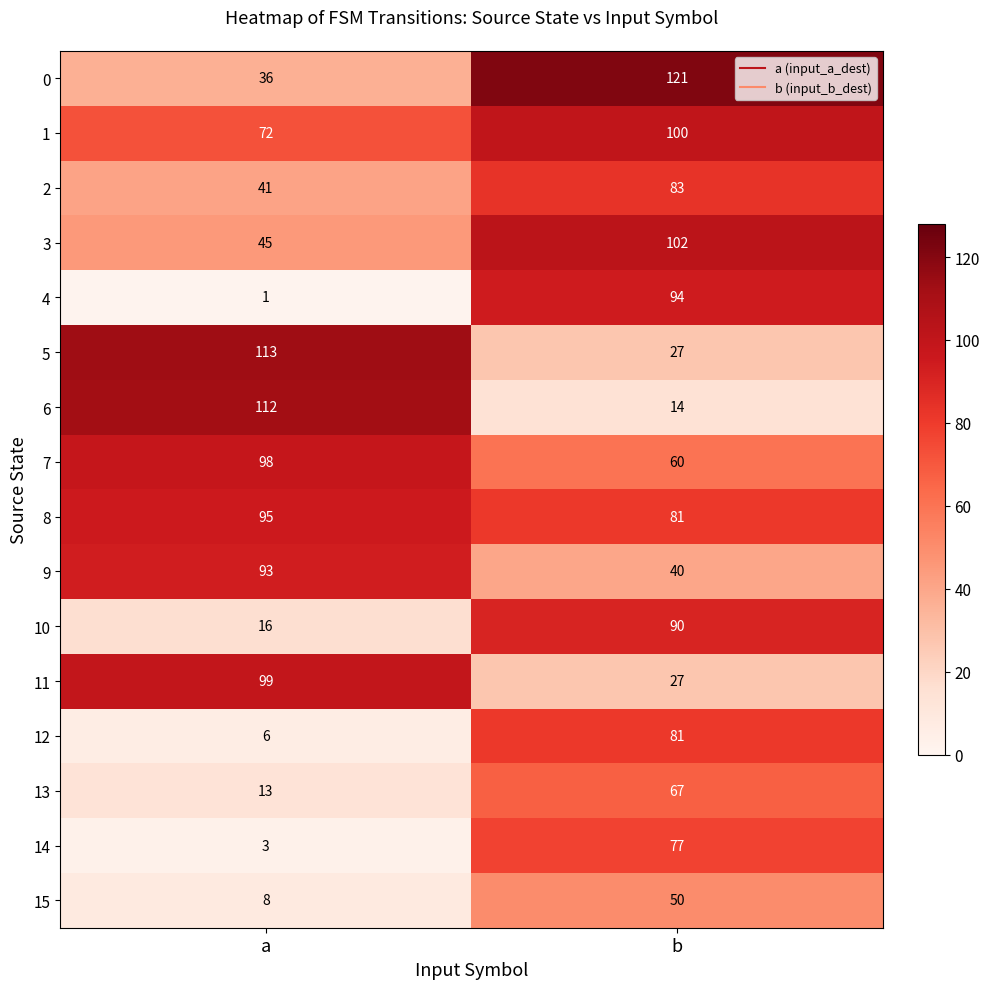

The value of 4 at a is 2. True or false?

False